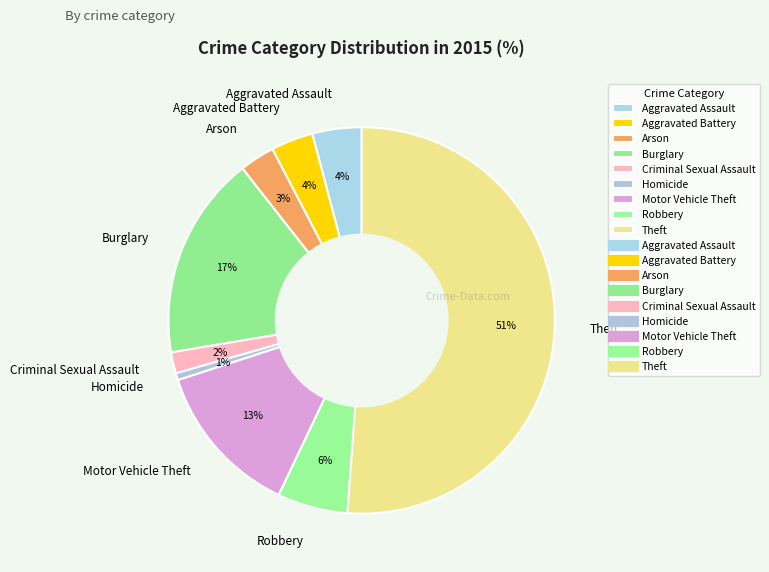

To the nearest percent, what is the combined percentage of Arson and Aggravated Assault?

7%